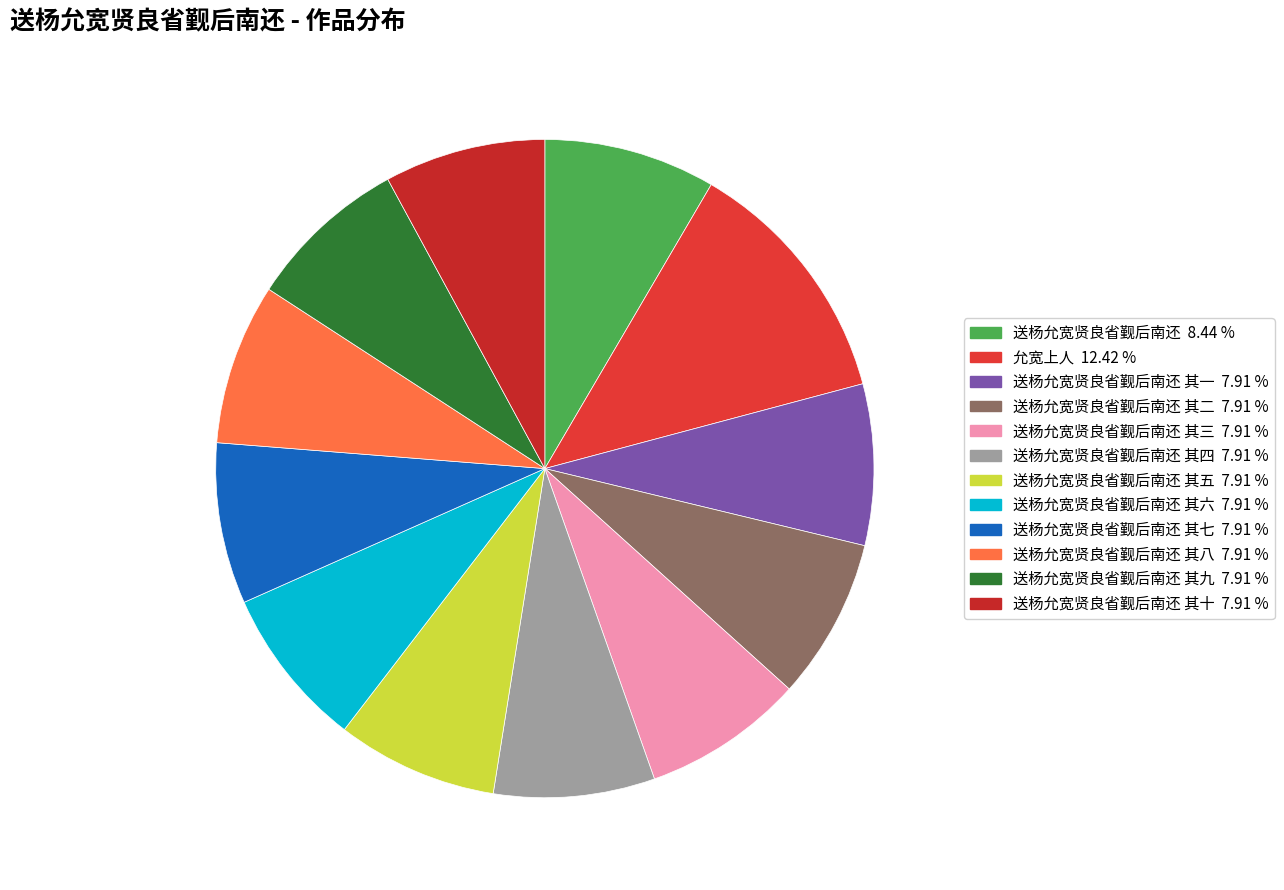

Is there a majority slice in this chart?

No